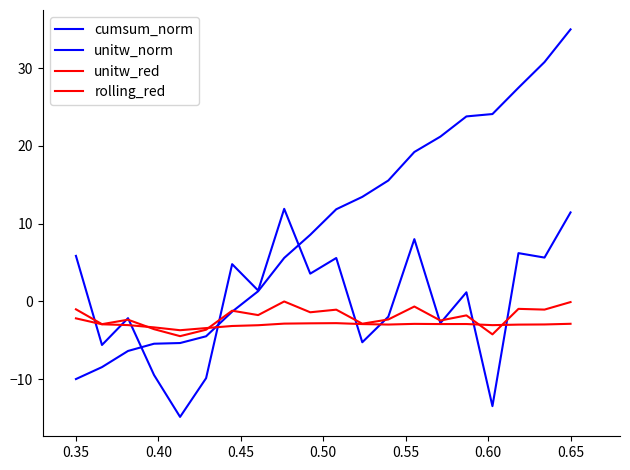

Is this an area chart (filled region under the line)?

No